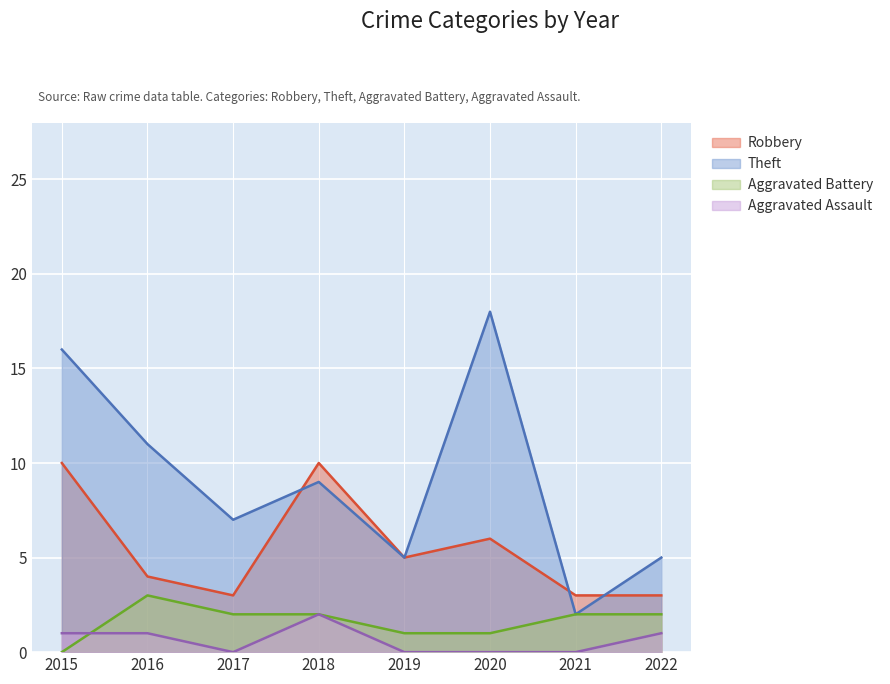

How many data points in Robbery are less than 5?

4